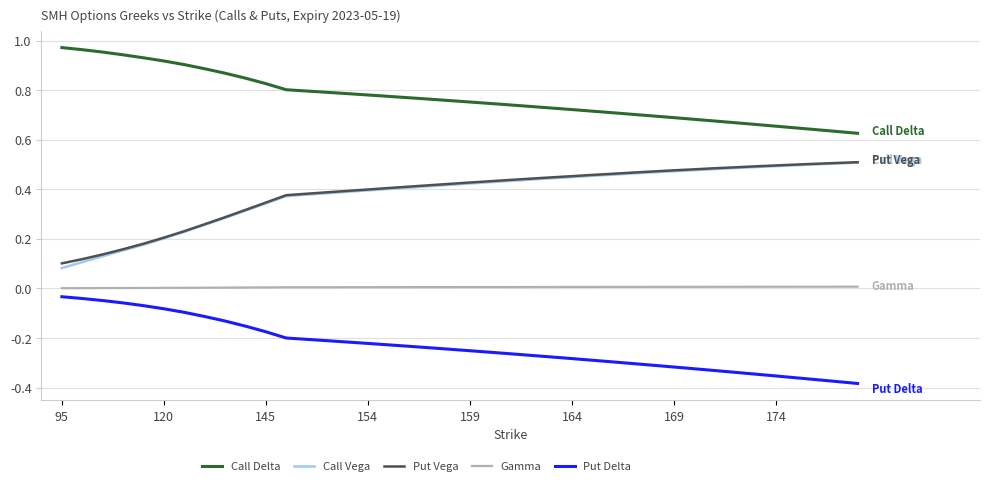

True or false: Call Vega and Gamma cross at least once.

False